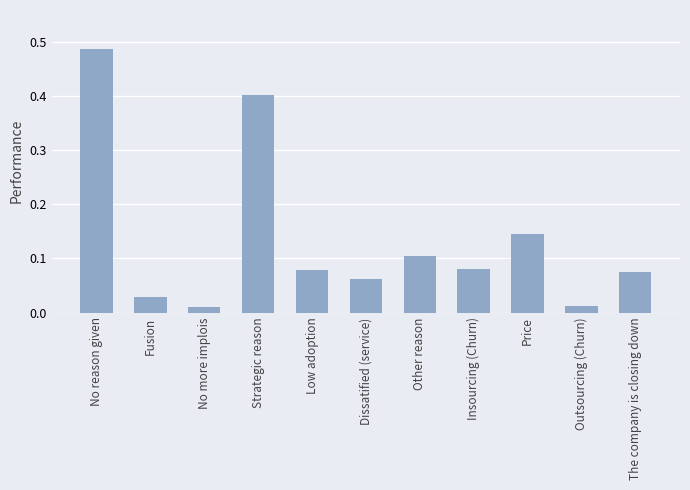

Does the chart contain stacked bars?

No